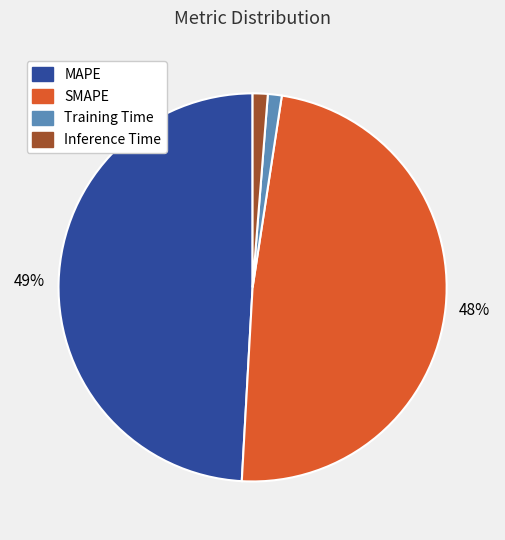

How many slices are in this pie chart?

4